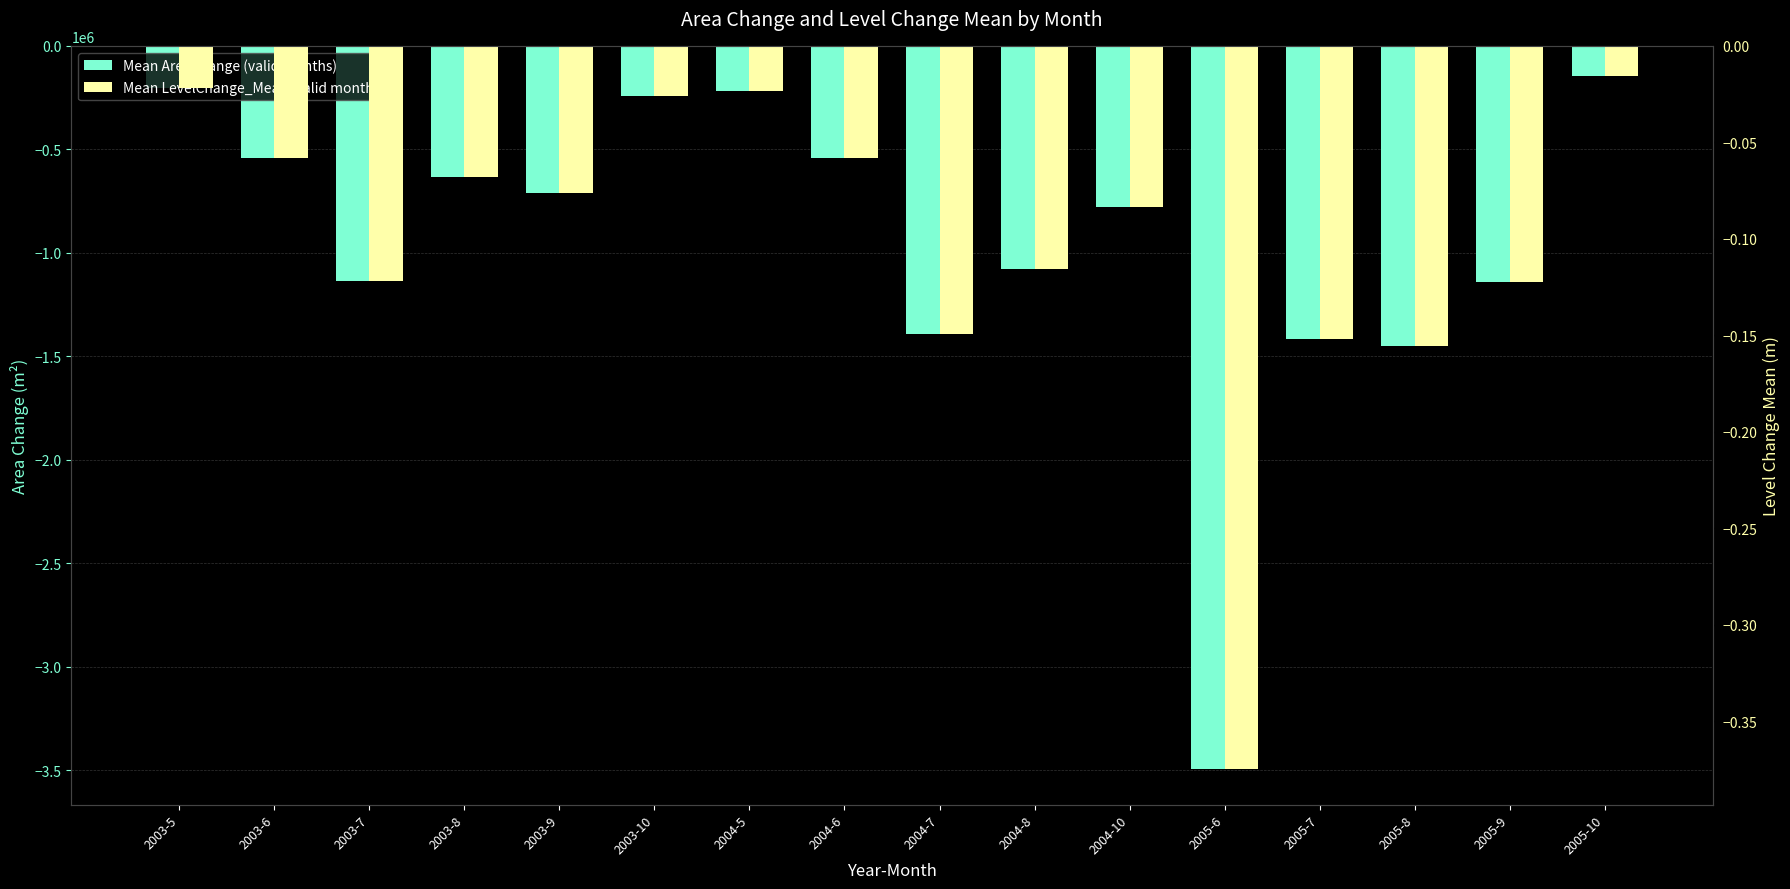

Reading left to right, transcribe all the data shown in this chart.

Mean AreaChange (valid months): 2003-5=-202500.0	2003-6=-542700.0	2003-7=-1134000.0	2003-8=-631800.0	2003-9=-712800.0	2003-10=-243000.0	2004-5=-218700.0	2004-6=-542700.0	2004-7=-1393200.0	2004-8=-1077300.0	2004-10=-777600.0	2005-6=-3491100.0	2005-7=-1417500.0	2005-8=-1449900.0	2005-9=-1142100.0	2005-10=-145800.0
Mean LevelChange_Mean (valid months): 2003-5=-0.0	2003-6=-0.1	2003-7=-0.1	2003-8=-0.1	2003-9=-0.1	2003-10=-0.0	2004-5=-0.0	2004-6=-0.1	2004-7=-0.1	2004-8=-0.1	2004-10=-0.1	2005-6=-0.4	2005-7=-0.2	2005-8=-0.2	2005-9=-0.1	2005-10=-0.0